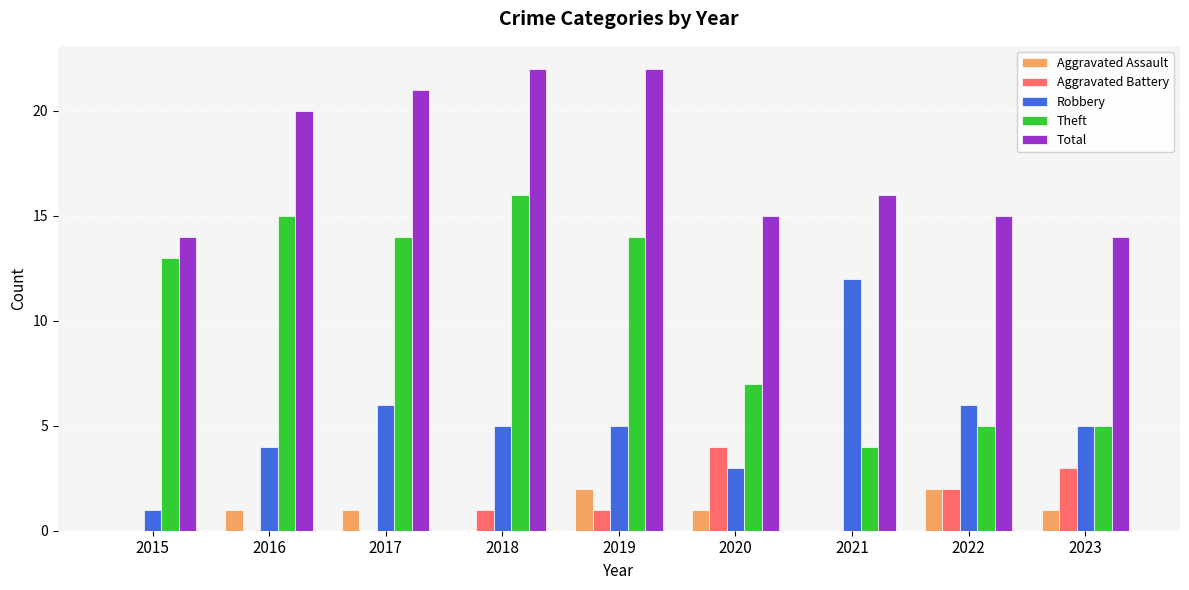

What is the sum of all Aggravated Assault values?

8